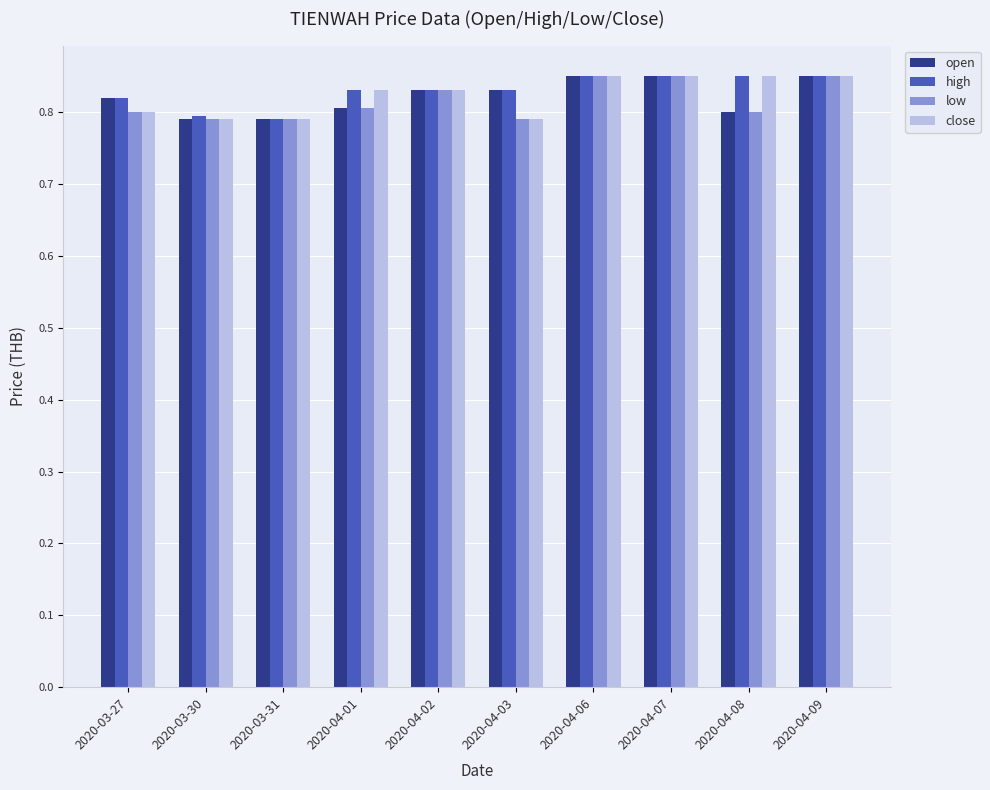

Count the high values in the range 0 to 1.

10